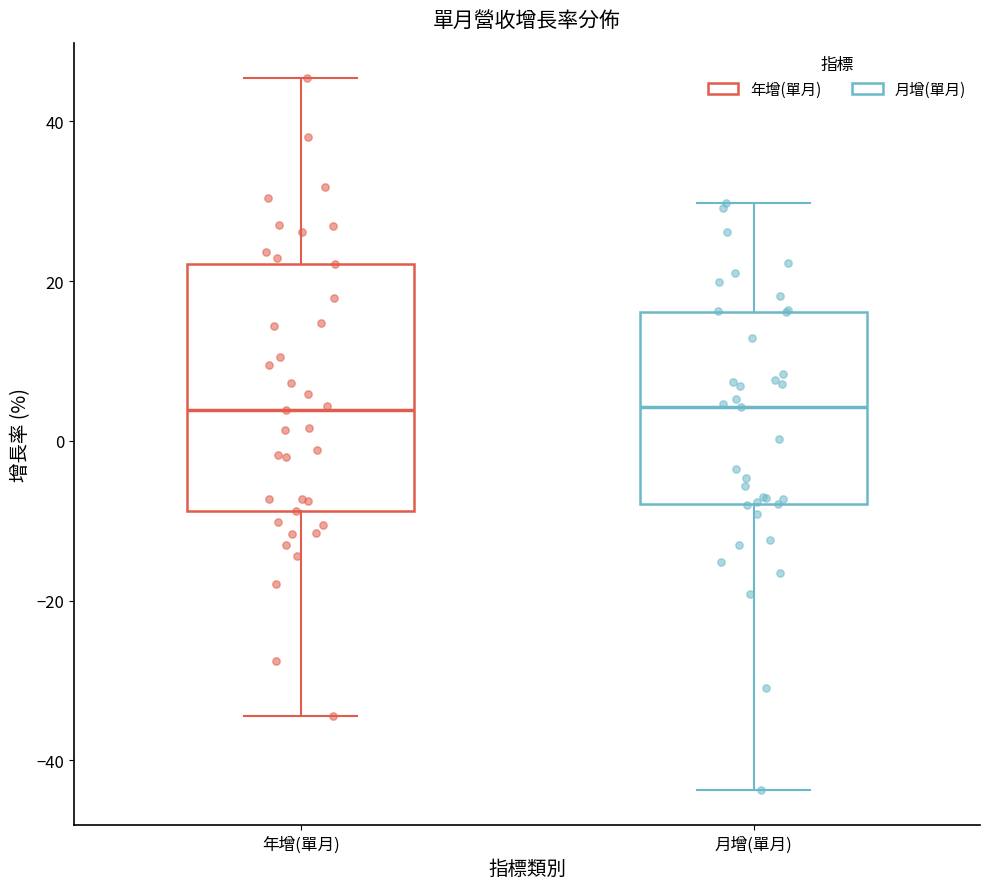

Comparing the boxes themselves (not the whiskers), which one is the tallest?

年增(單月)